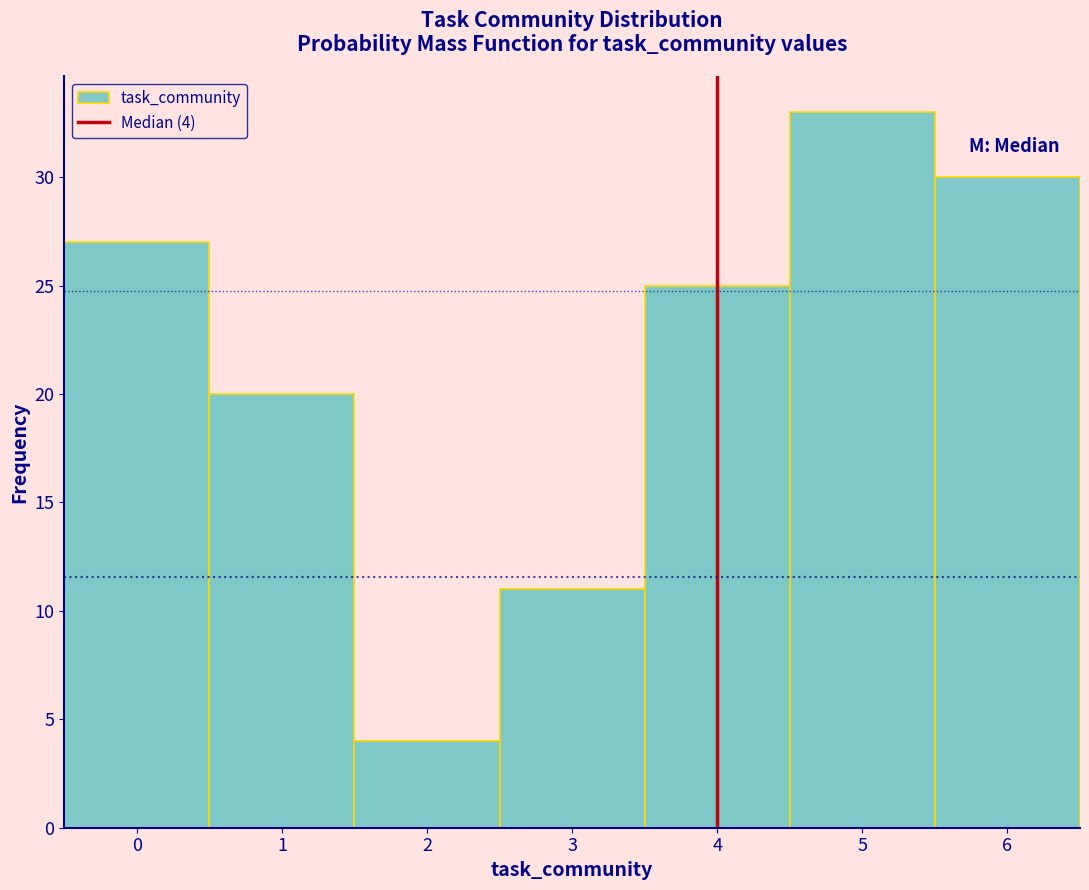

Over which range of the x-axis is the bar tallest?

4.5 to 5.5